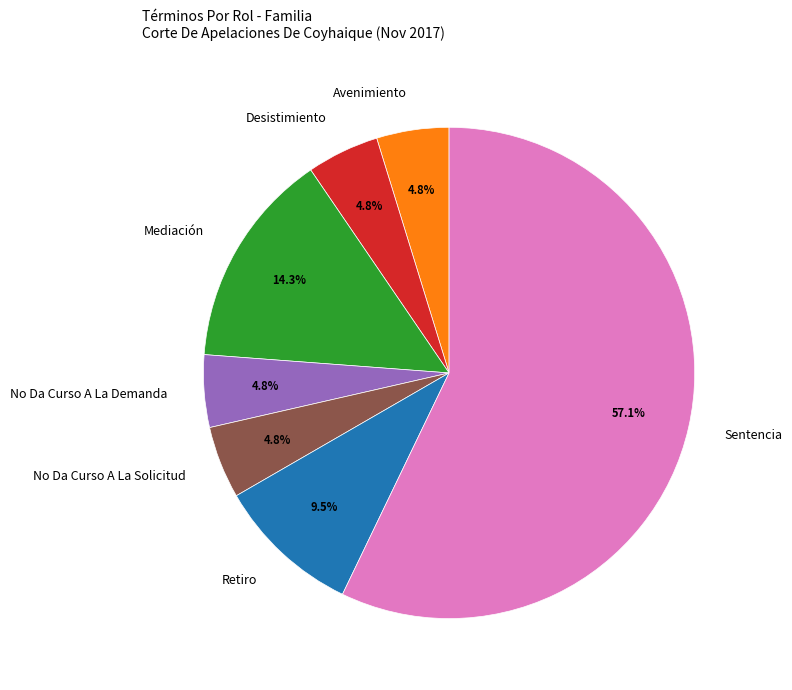

To the nearest percent, what is the combined percentage of Desistimiento and Mediación?

19%